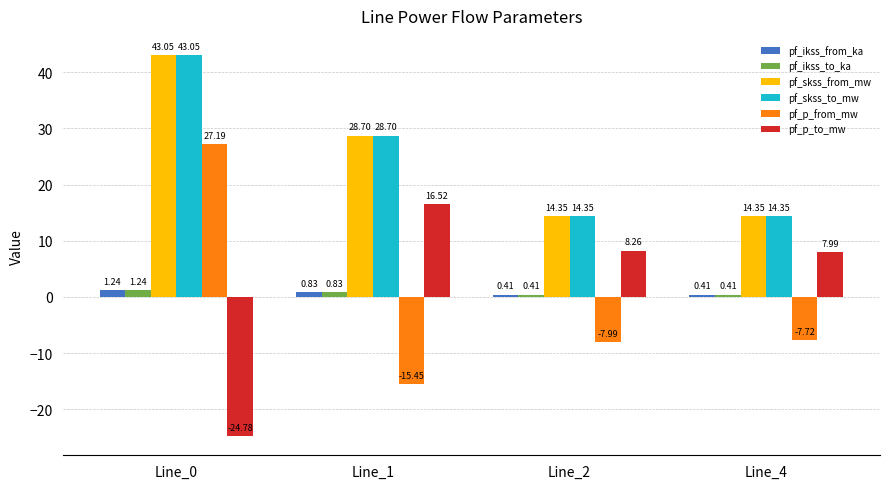

What is the spread (max minus min) of values at Line_1?

44.1